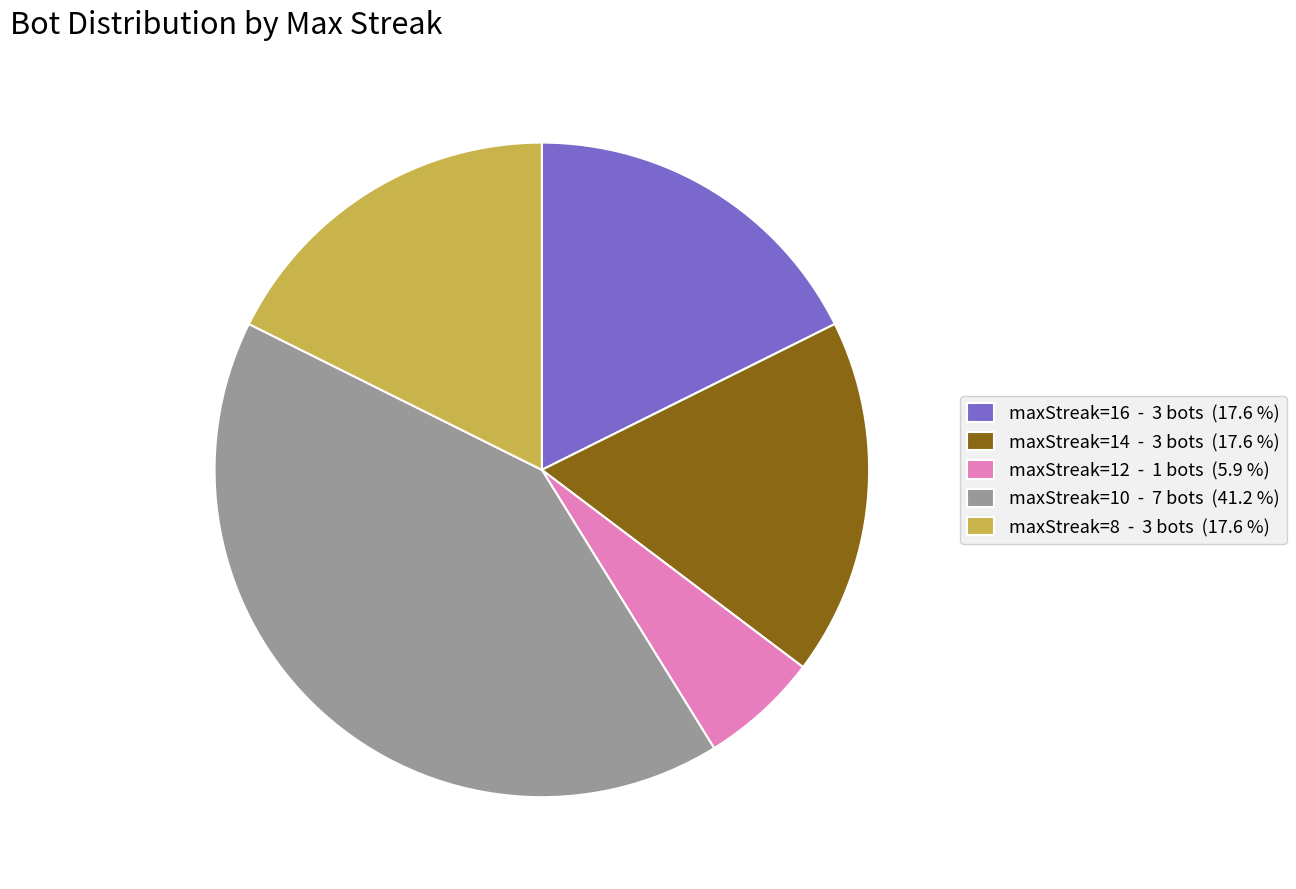

What is the ratio of the value at maxStreak=8 - 3 bots (17.6 %) to the value at maxStreak=16 - 3 bots (17.6 %)?

1.0